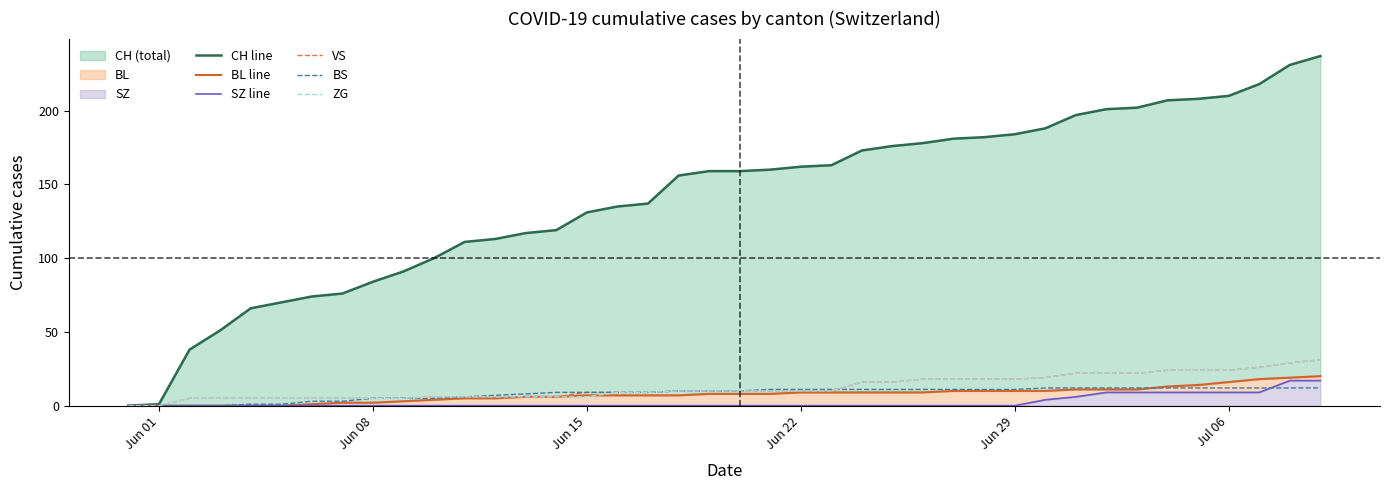

The value of VS at Jun 08 is 5. True or false?

True